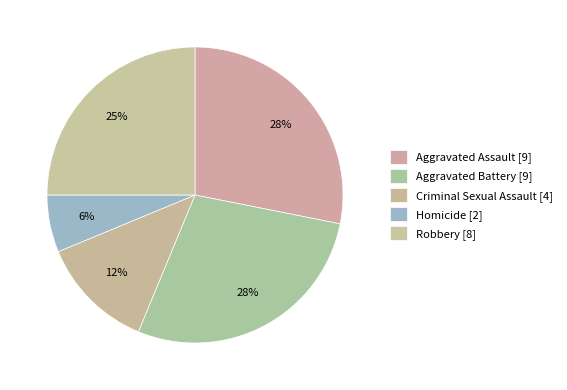

To the nearest percent, what portion does Homicide represent?

6%